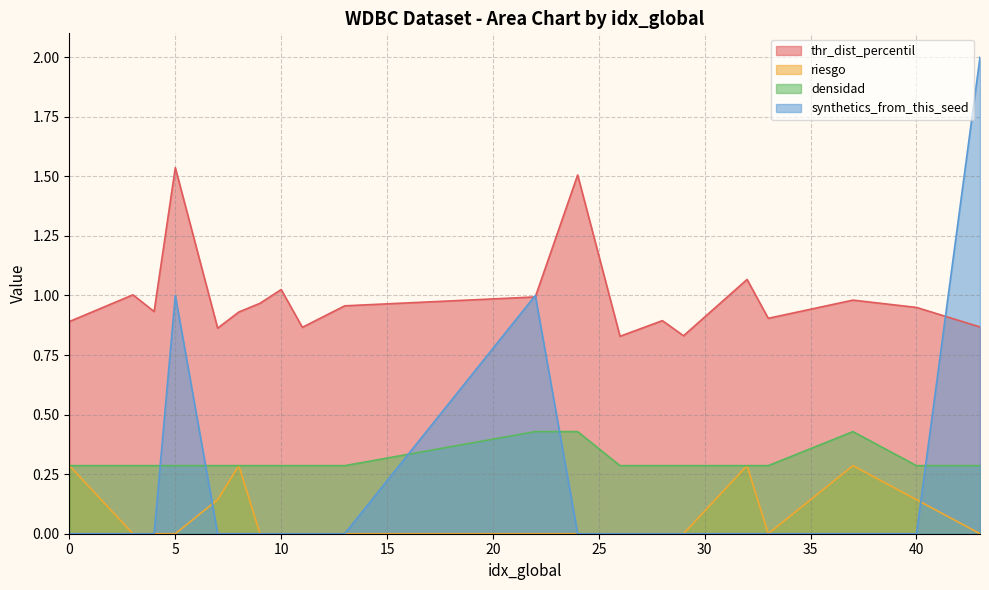

List the series in order of their peak value, highest first.

synthetics_from_this_seed, thr_dist_percentil, densidad, riesgo